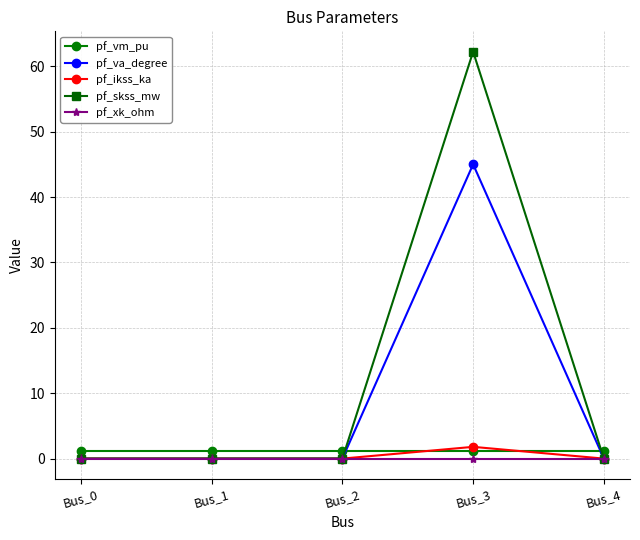

True or false: pf_vm_pu has more than 2 interior local peaks.

False